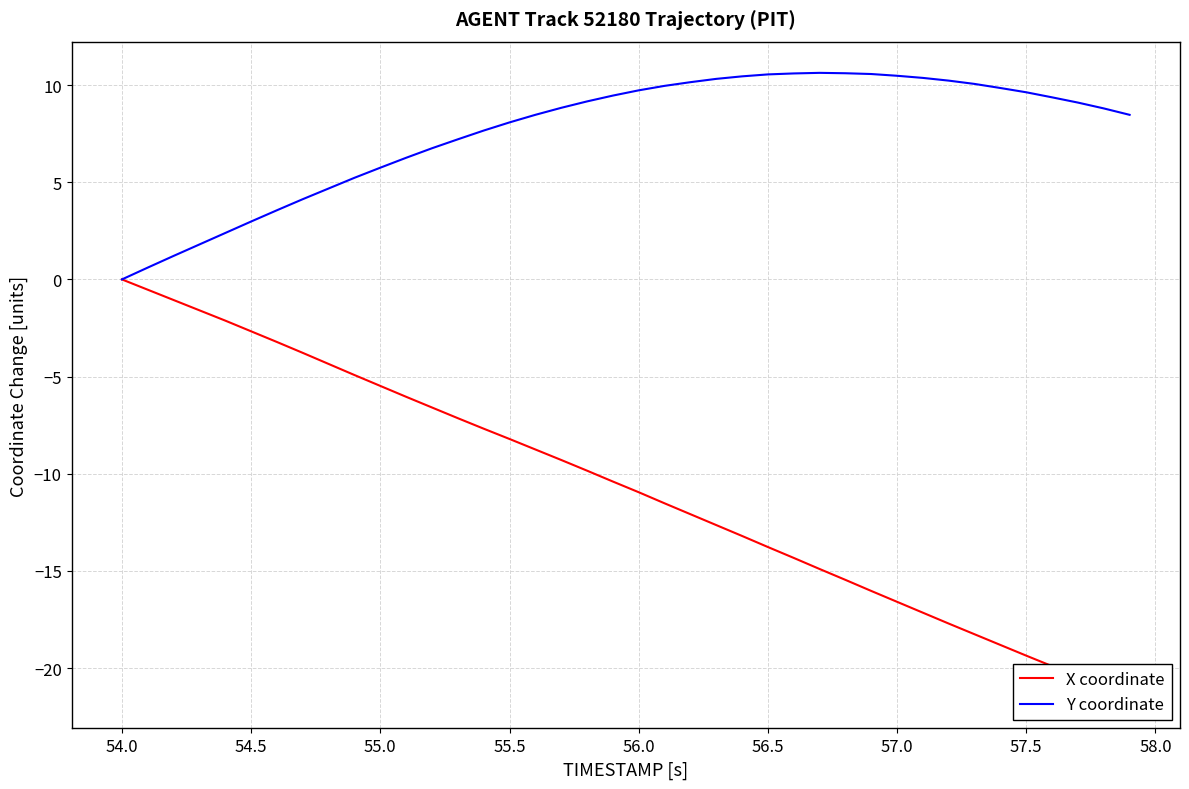

What is the lowest value of the X coordinate series?

-21.5